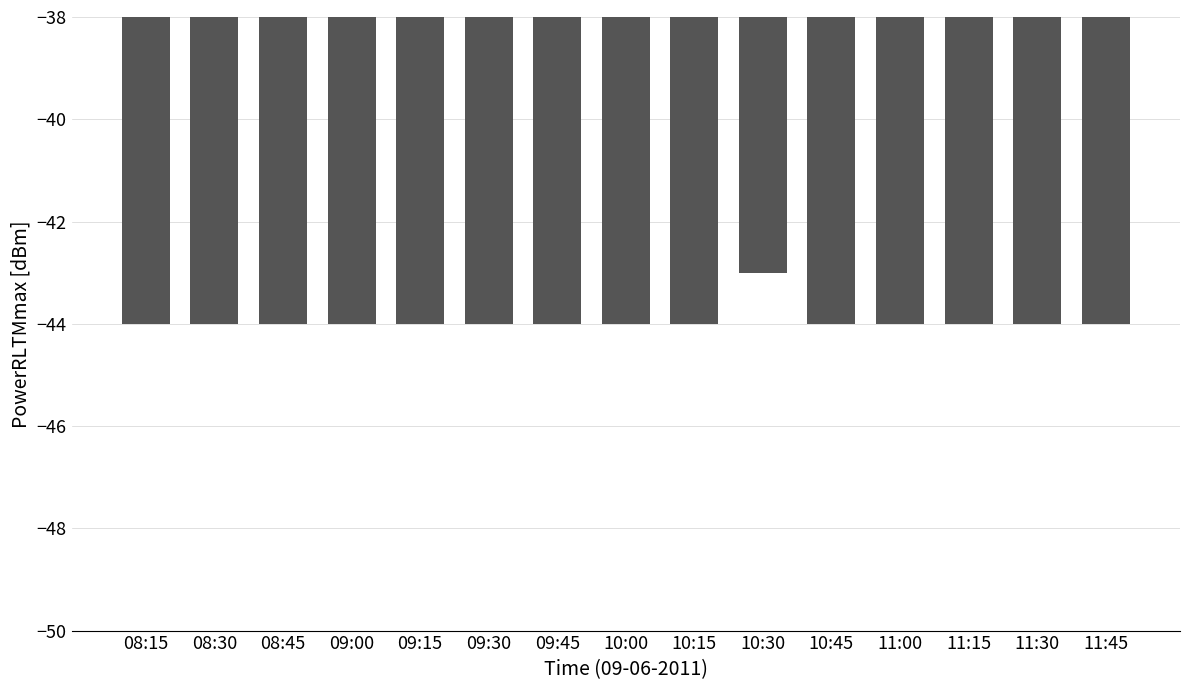

What is the minimum value shown in the chart?

-44